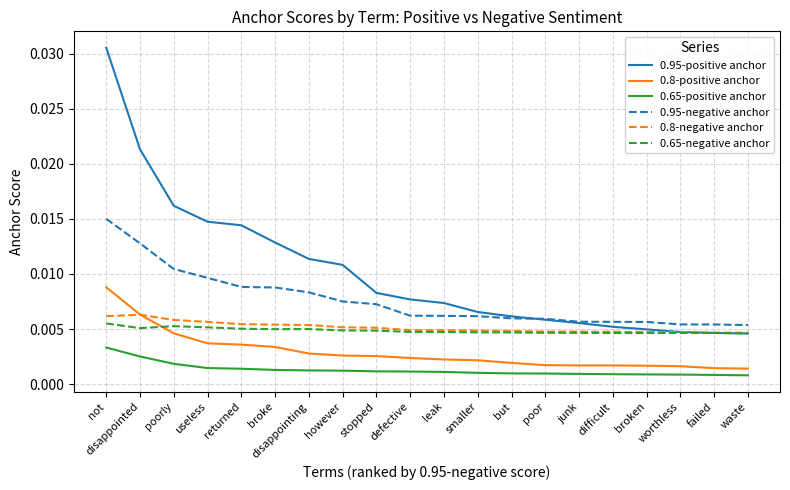

What are all the series names shown in the legend?

0.95-positive anchor, 0.8-positive anchor, 0.65-positive anchor, 0.95-negative anchor, 0.8-negative anchor, 0.65-negative anchor